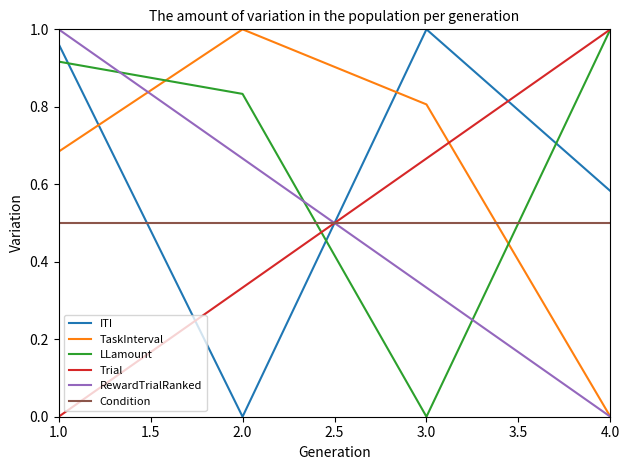

Count the number of data series in this chart.

6